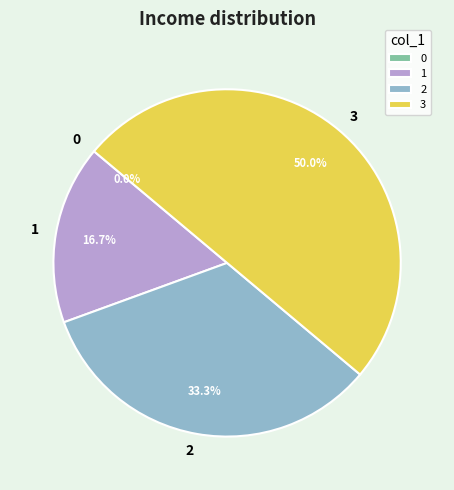

The 3 slice represents 50% of the pie. True or false?

True